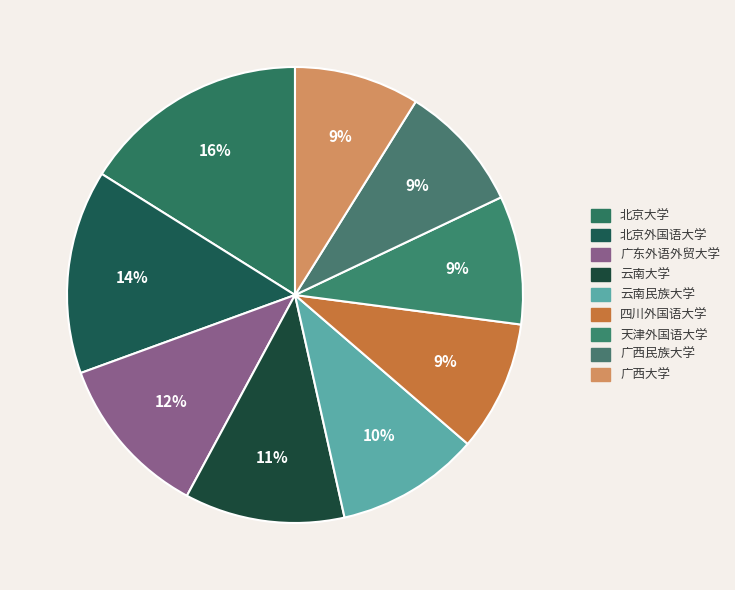

To the nearest percent, what is the difference between the largest and smallest slice percentages?

7%